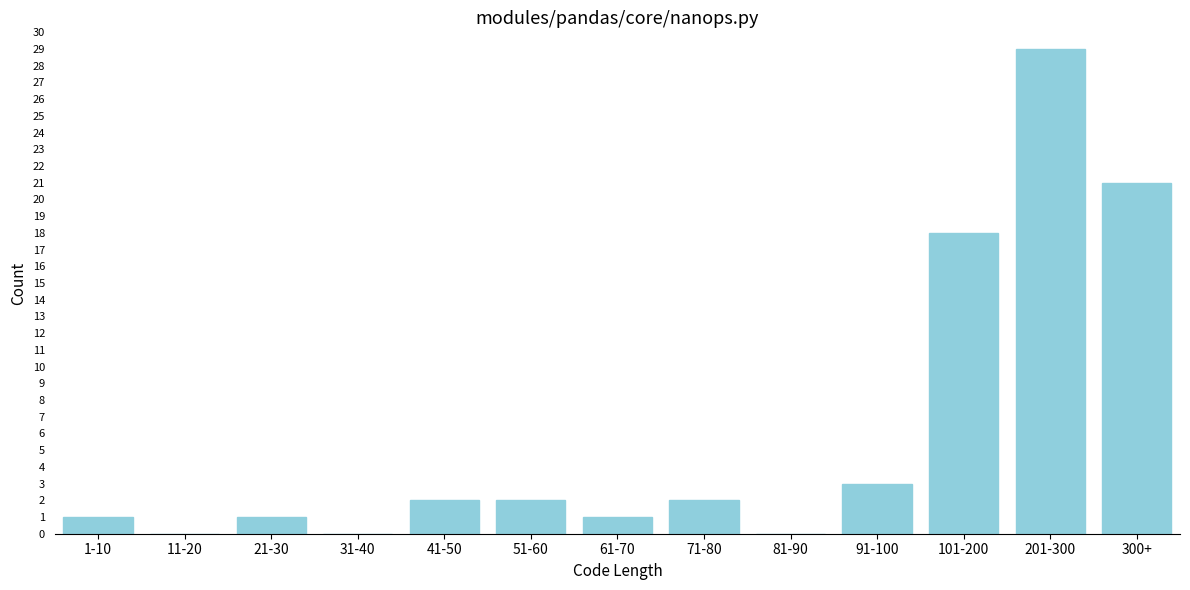

Reading left to right, list all the values displayed in this chart.

1-10=1	11-20=0	21-30=1	31-40=0	41-50=2	51-60=2	61-70=1	71-80=2	81-90=0	91-100=3	101-200=18	201-300=29	300+=21